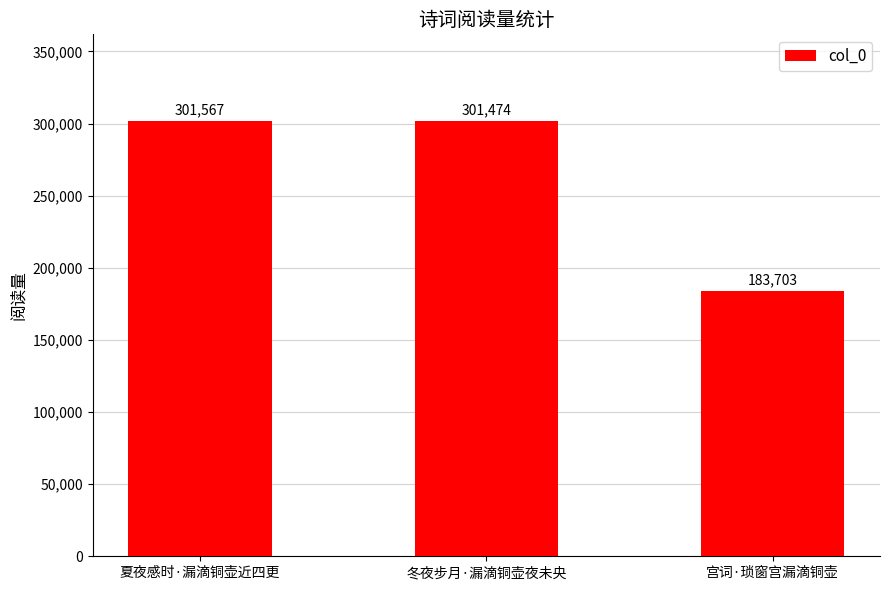

The chart shows a value of 453011 at 冬夜步月·漏滴铜壶夜未央. True or false?

False